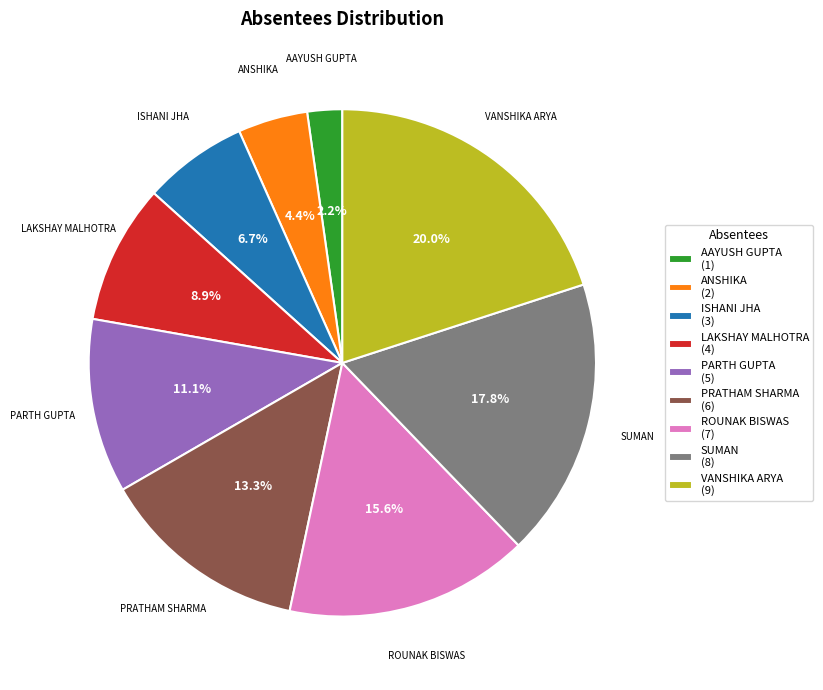

Which has a higher value, PARTH GUPTA or VANSHIKA ARYA?

VANSHIKA ARYA